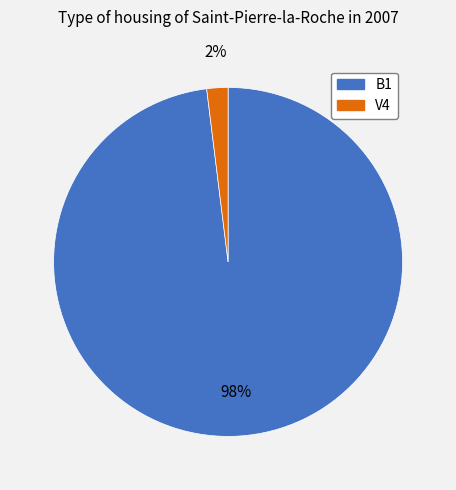

To the nearest percent, what portion does V4 represent?

2%